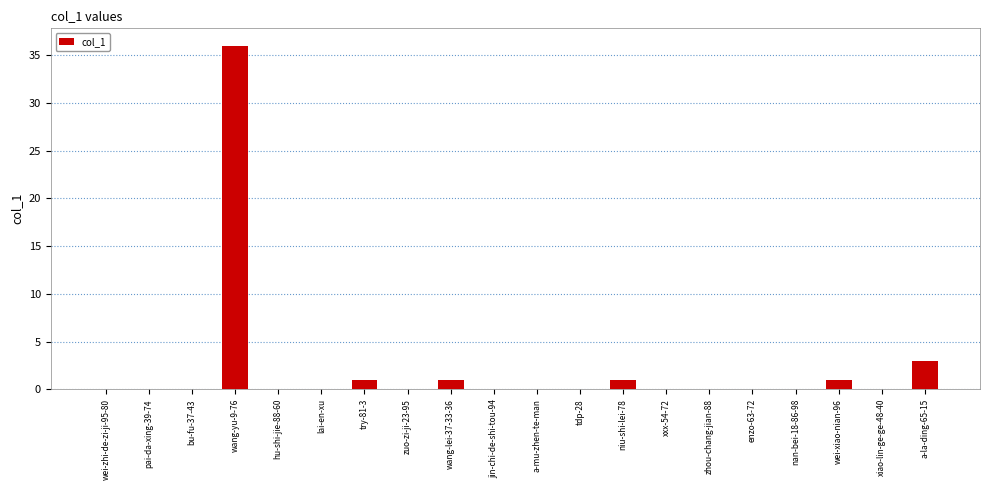

At which category does the chart reach its peak across all series?

wang-yu-9-76